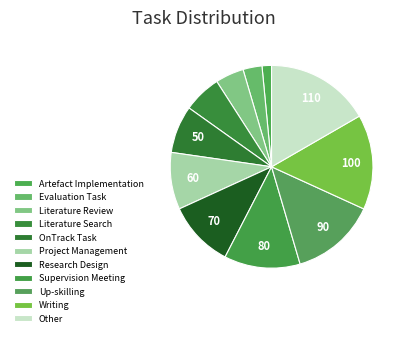

How many slices are in this pie chart?

11